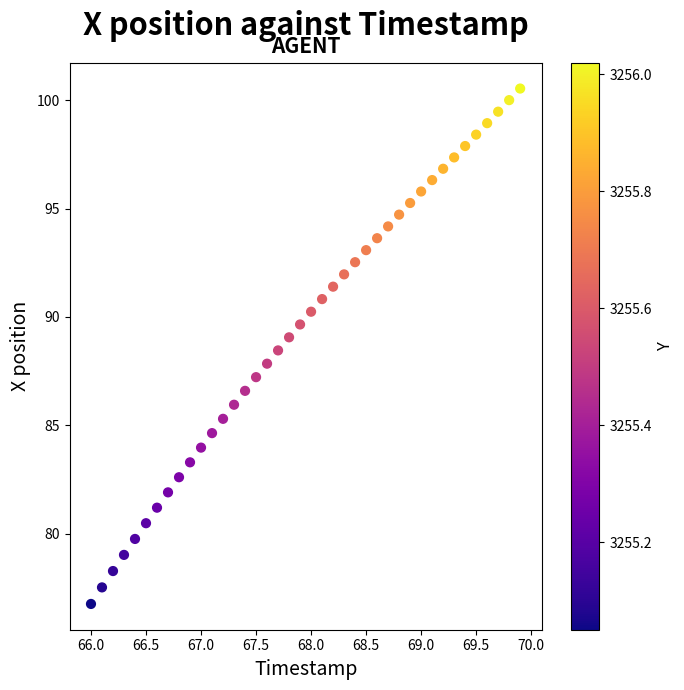

What is the range of X values (max minus min)?

3.9